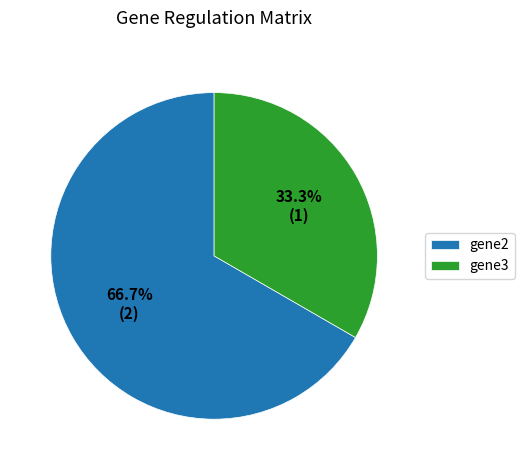

True or false: gene2 accounts for 67% of the total.

True